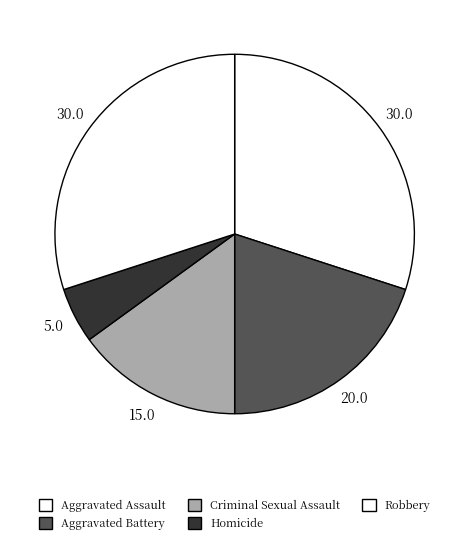

Is there a majority slice in this chart?

No